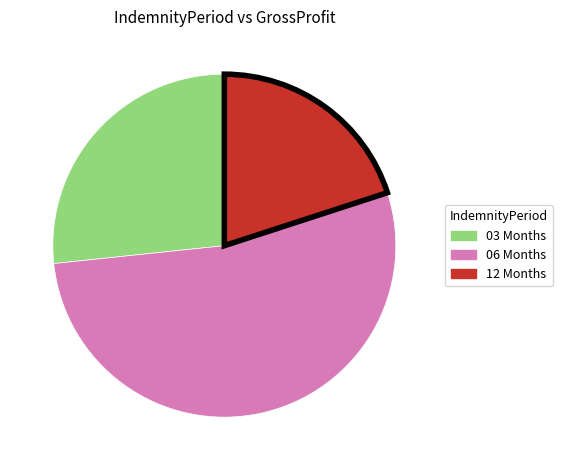

Between 06 Months and 03 Months, which is larger?

06 Months